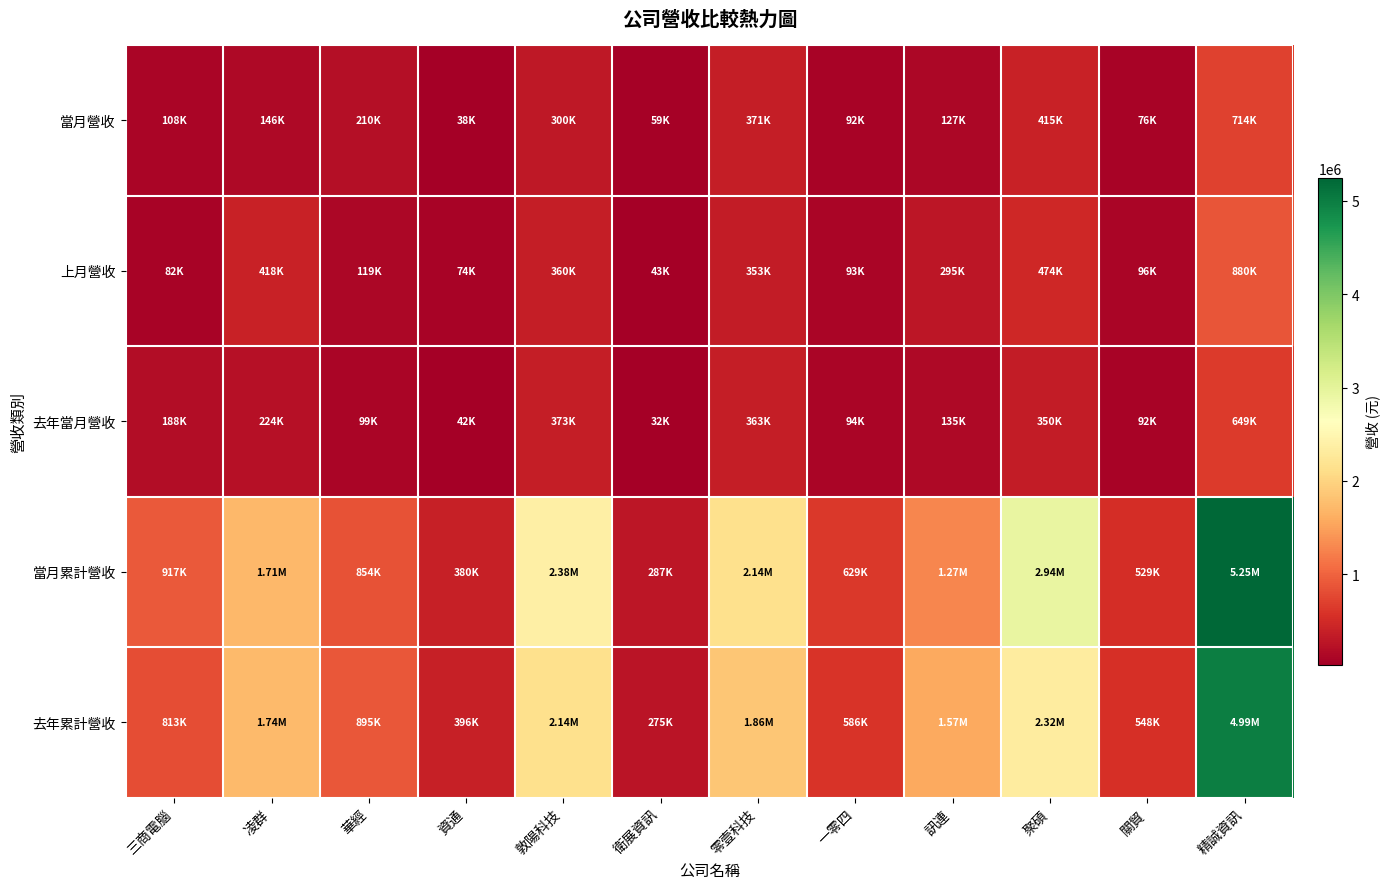

Reading left to right, what are all the values shown in this chart?

當月營收: 三商電腦=108411	凌群=145523	華經=209531	資通=37771	敦陽科技=300249	衛展資訊=58864	零壹科技=370877	一零四=92224	訊連=126921	聚碩=415236	關貿=75848	精誠資訊=713601
上月營收: 三商電腦=82432	凌群=418371	華經=119278	資通=74417	敦陽科技=360377	衛展資訊=43481	零壹科技=353427	一零四=93010	訊連=295313	聚碩=474038	關貿=95659	精誠資訊=880294
去年當月營收: 三商電腦=188145	凌群=223720	華經=98955	資通=41933	敦陽科技=373143	衛展資訊=31551	零壹科技=362649	一零四=94165	訊連=135006	聚碩=350109	關貿=91710	精誠資訊=649116
當月累計營收: 三商電腦=916918	凌群=1710289	華經=854211	資通=380366	敦陽科技=2380288	衛展資訊=287161	零壹科技=2135417	一零四=629046	訊連=1274648	聚碩=2935095	關貿=528666	精誠資訊=5245603
去年累計營收: 三商電腦=812686	凌群=1741839	華經=894856	資通=396484	敦陽科技=2140573	衛展資訊=275464	零壹科技=1855475	一零四=586405	訊連=1570975	聚碩=2317219	關貿=547520	精誠資訊=4994843